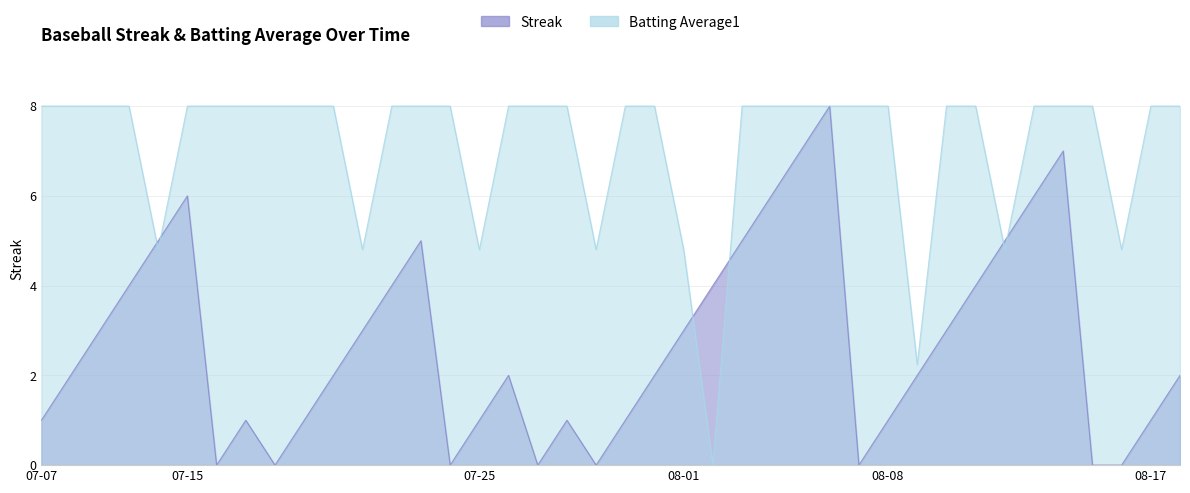

How many values in Batting Average1 are above zero?

39